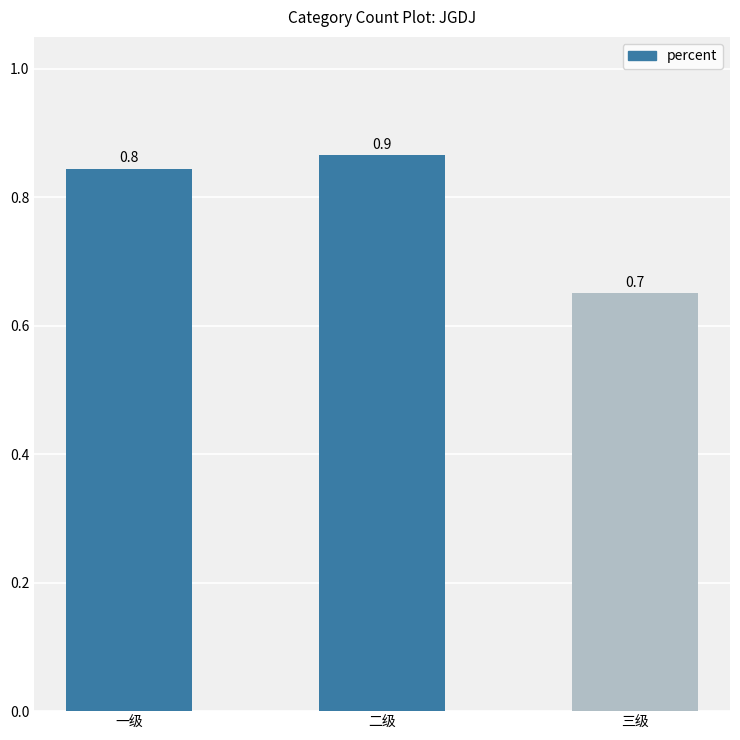

What is the label of the 1st bar from the left?

一级